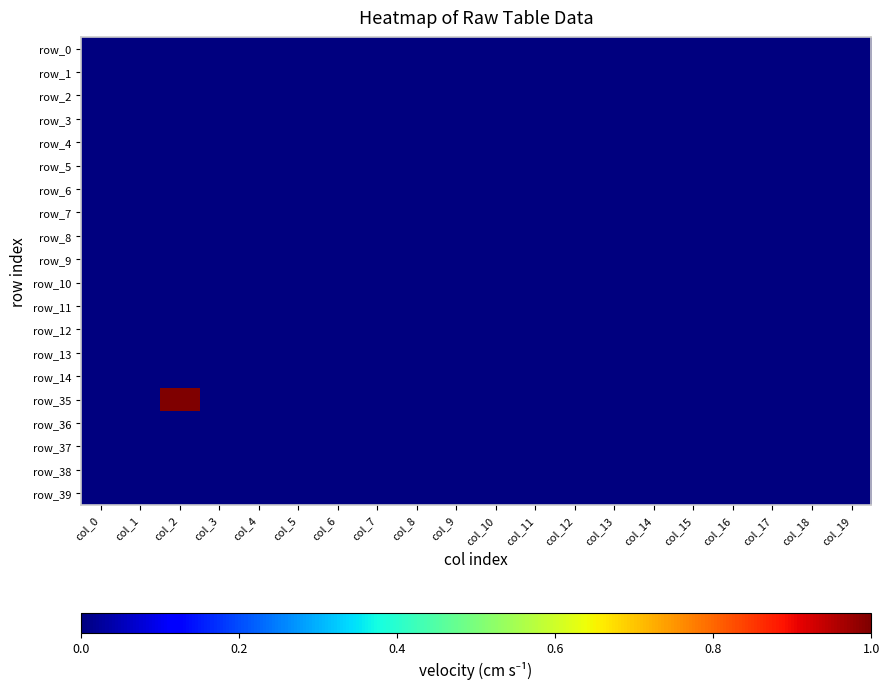

Rank the categories by row_8 value from highest to lowest.

col_0, col_1, col_2, col_3, col_4, col_5, col_6, col_7, col_8, col_9, col_10, col_11, col_12, col_13, col_14, col_15, col_16, col_17, col_18, col_19